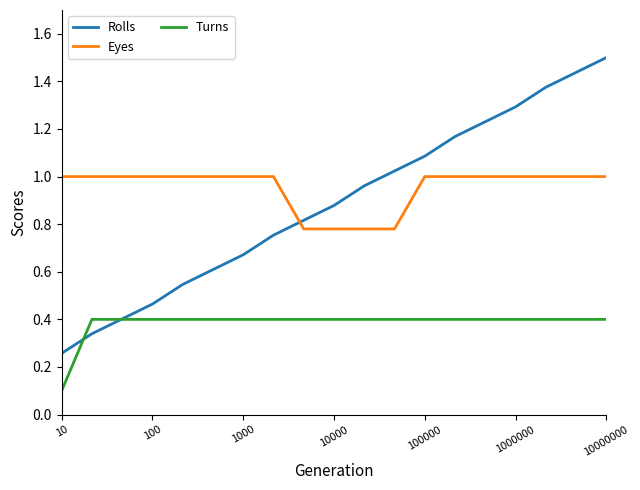

True or false: Turns and Eyes cross at least once.

False